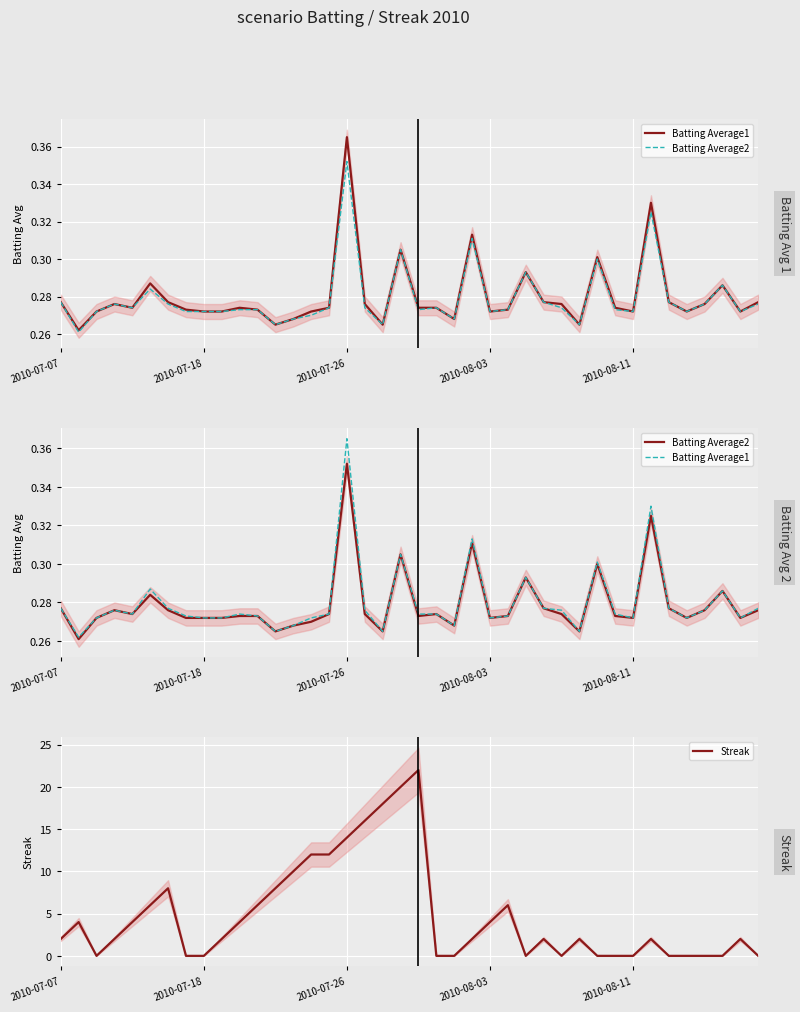

Reading left to right, transcribe all the data shown in this chart.

Batting Average1: 0.3	0.3	0.3	0.3	0.3	0.3	0.3	0.3	0.3	0.3	0.3	0.3	0.3	0.3	0.3	0.3	0.4	0.3	0.3	0.3	0.3	0.3	0.3	0.3	0.3	0.3	0.3	0.3	0.3	0.3	0.3	0.3	0.3	0.3	0.3	0.3	0.3	0.3	0.3	0.3
Batting Average2: 0.3	0.3	0.3	0.3	0.3	0.3	0.3	0.3	0.3	0.3	0.3	0.3	0.3	0.3	0.3	0.3	0.4	0.3	0.3	0.3	0.3	0.3	0.3	0.3	0.3	0.3	0.3	0.3	0.3	0.3	0.3	0.3	0.3	0.3	0.3	0.3	0.3	0.3	0.3	0.3
Streak: 2.0	4.0	0.0	2.0	4.0	6.0	8.0	0.0	0.0	2.0	4.0	6.0	8.0	10.0	12.0	12.0	14.0	16.0	18.0	20.0	22.0	0.0	0.0	2.0	4.0	6.0	0.0	2.0	0.0	2.0	0.0	0.0	0.0	2.0	0.0	0.0	0.0	0.0	2.0	0.0